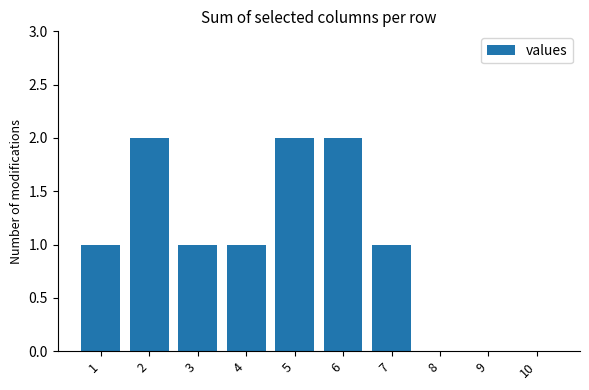

True or false: the data shows 1 at 3.

True